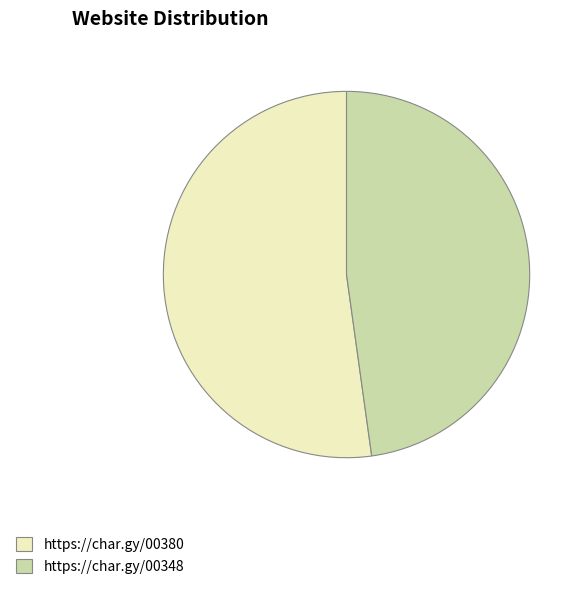

Does https://char.gy/00380 account for over 50% of the chart?

Yes